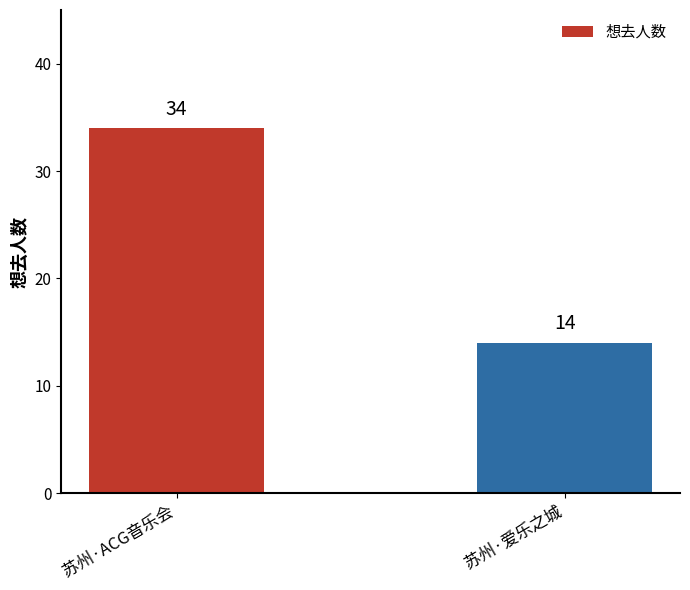

Rank the categories by value from lowest to highest.

苏州·爱乐之城, 苏州·ACG音乐会